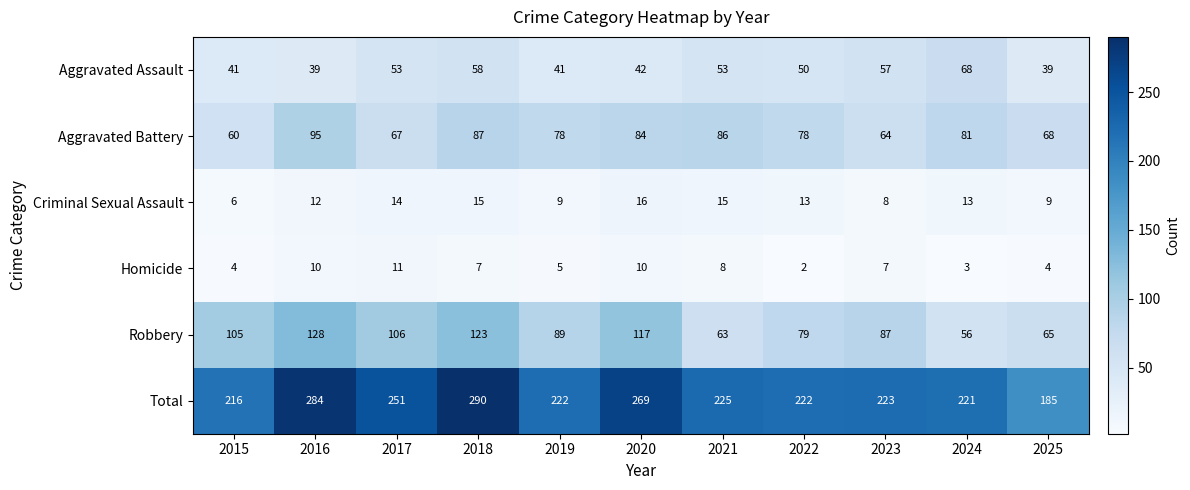

What is the total value across all series at 2018?

580